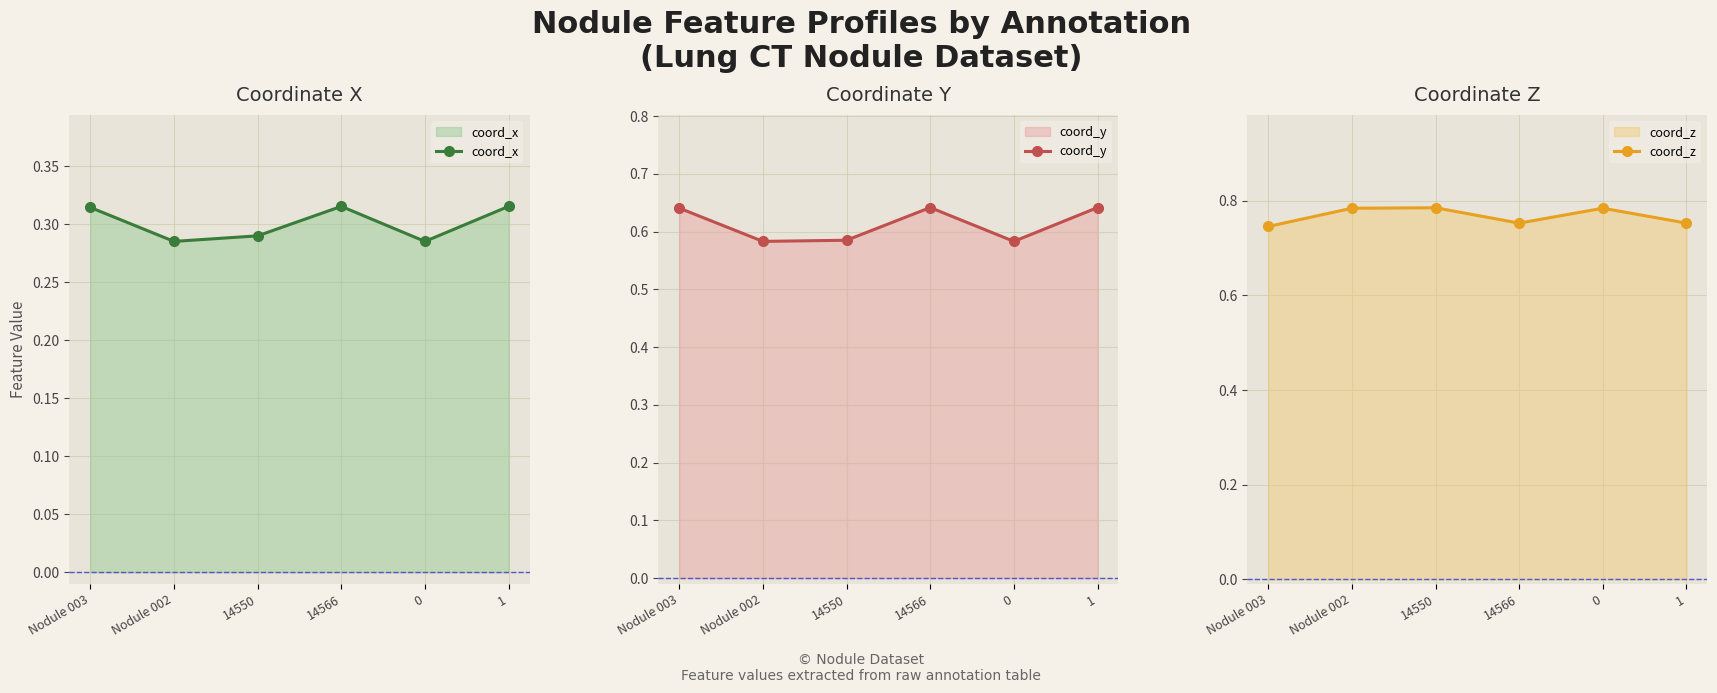

Is it true that coord_z equals 0.7 at Nodule 003?

True